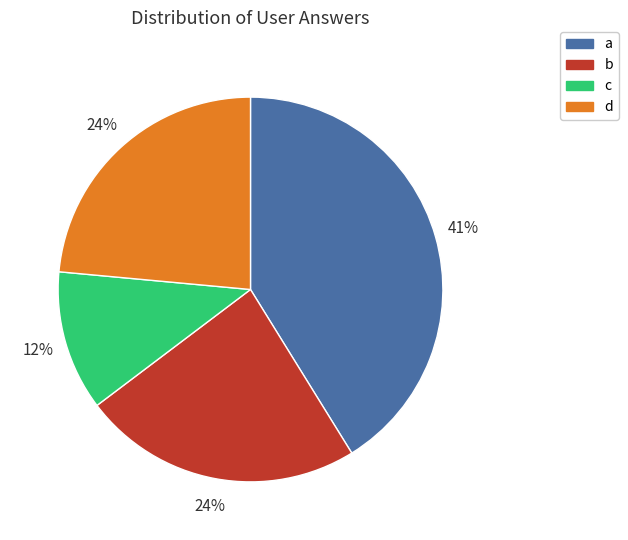

Is there a majority slice in this chart?

No